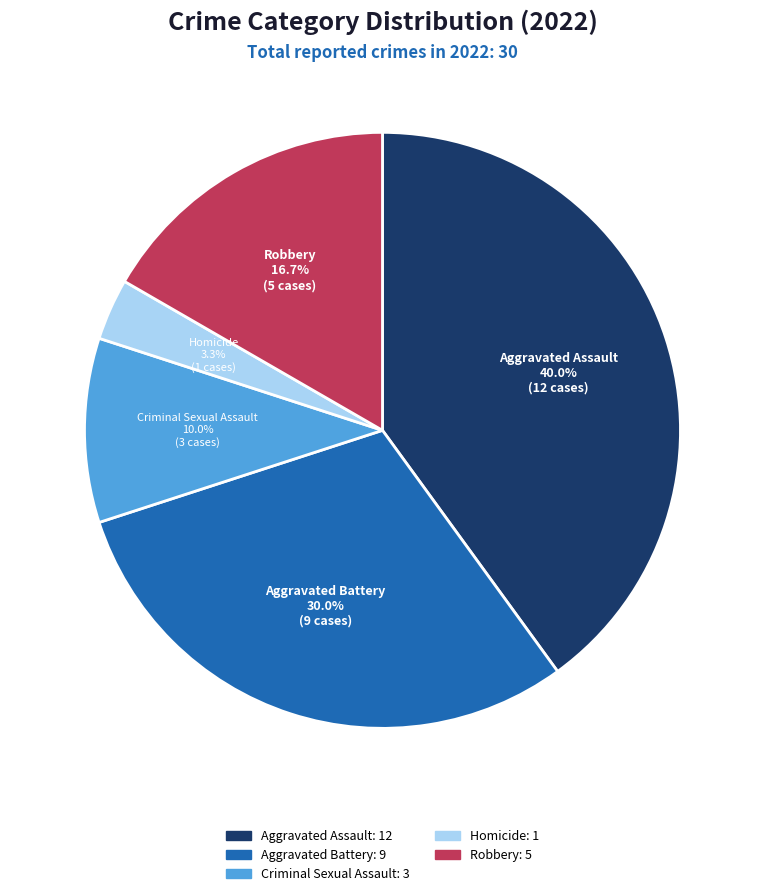

Count the number of slices in the pie.

5